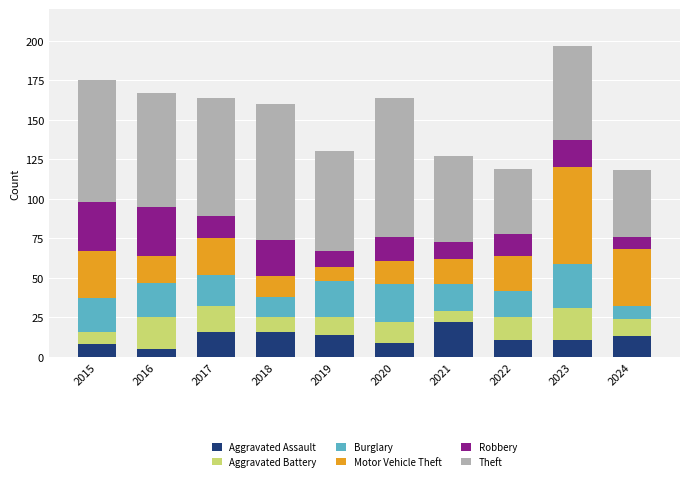

The value of Aggravated Assault at 2016 is 5. True or false?

True